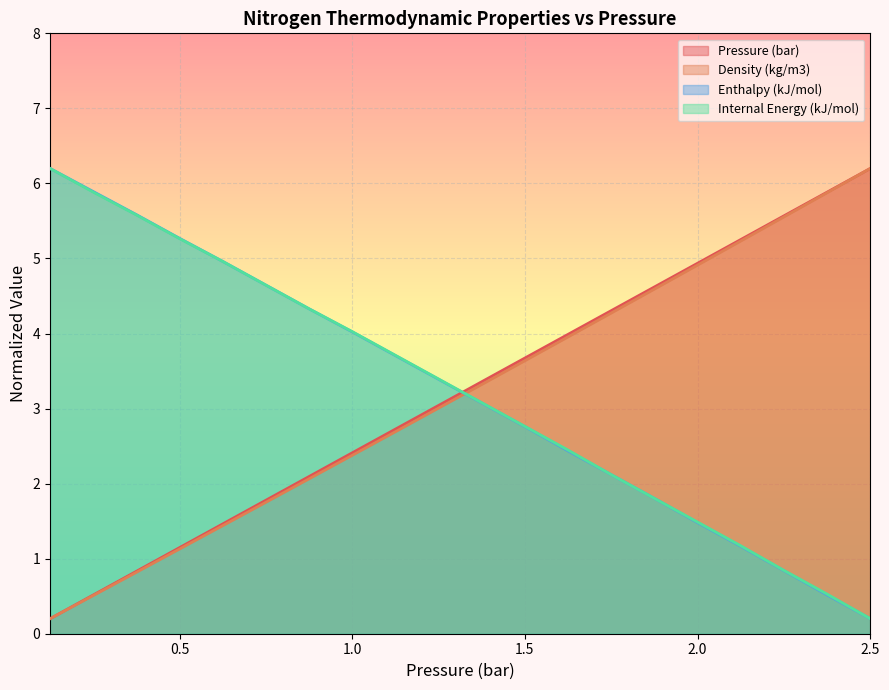

Which series has the largest total across all categories?

Internal Energy (kJ/mol)